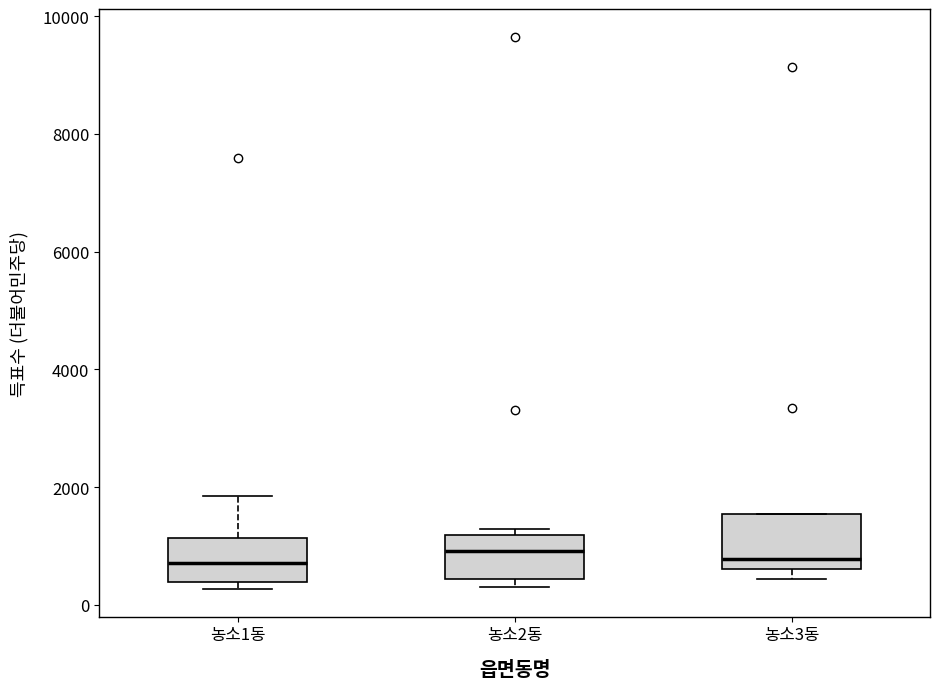

Reading left to right, transcribe this box plot: for each box, give where its median line is, the range the box spans, and where its two whiskers end, as read against the y-axis. The values are not printed on the chart, so give them approximately, as read against the axis.

농소1동: median 800, box 400 to 1200, whiskers 200 to 1800
농소2동: median 1000, box 400 to 1200, whiskers 400 (just below the box's lower edge) to 1200 (just above the box's upper edge)
농소3동: median 800, box 600 to 1600, whiskers 400 to 1600